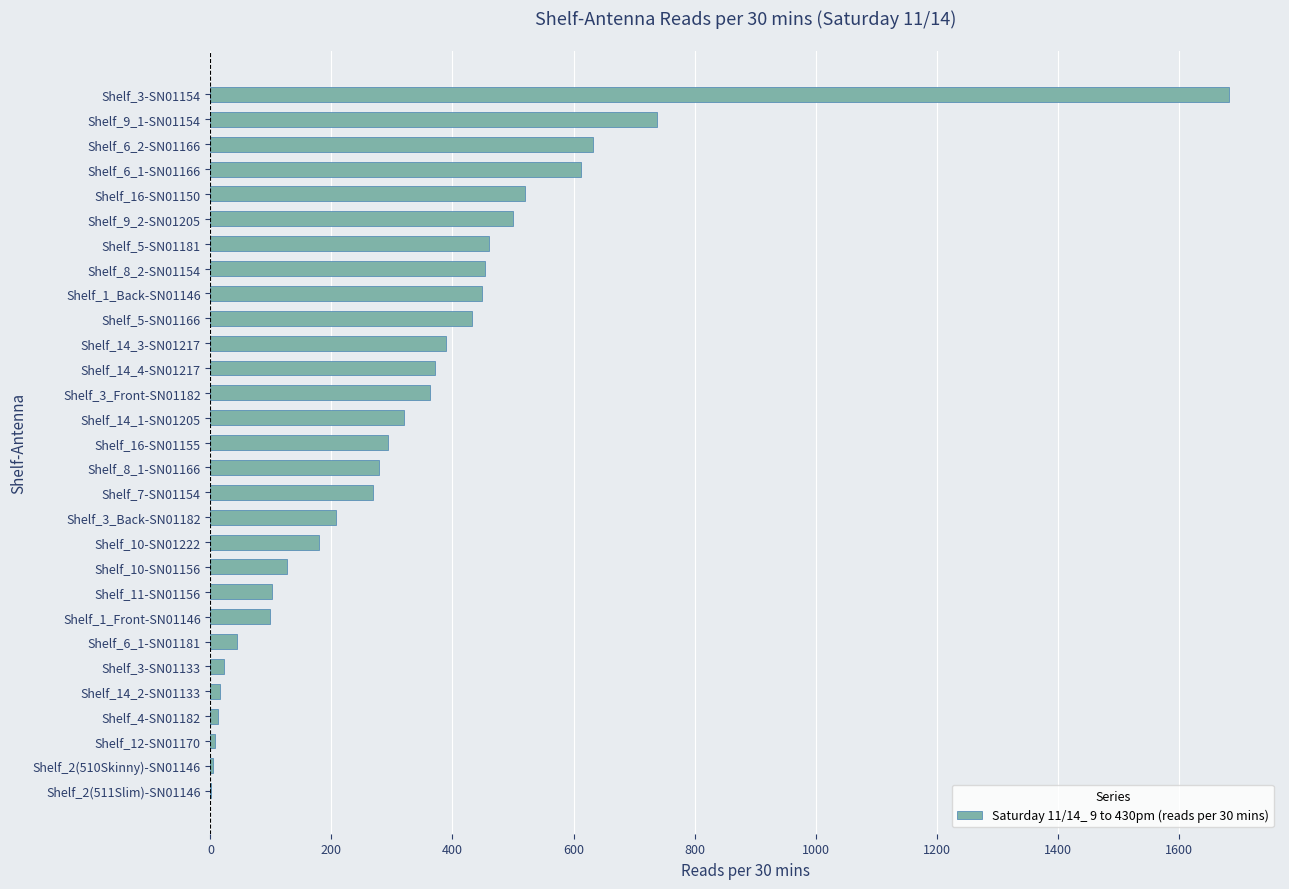

Where is the data nearest to the value 842?

Shelf_9_1-SN01154